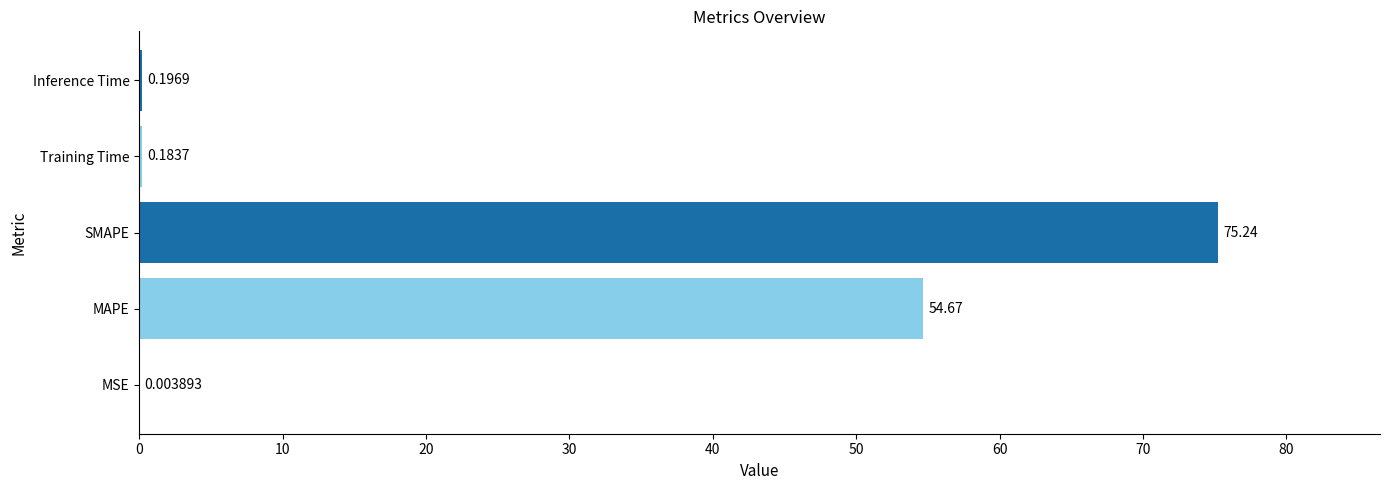

Where is the data nearest to the value 37?

MAPE